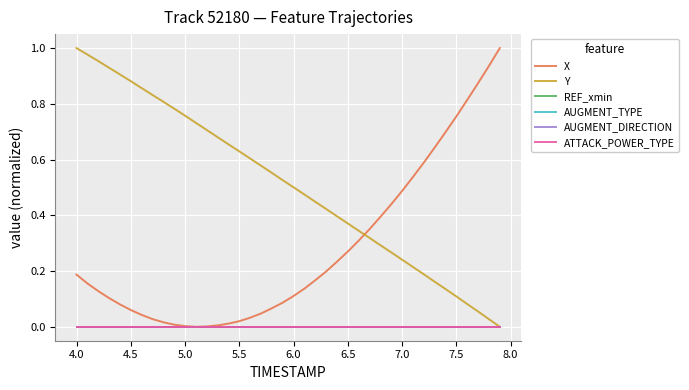

Rank the series by their maximum value, from lowest to highest.

REF_xmin, AUGMENT_TYPE, AUGMENT_DIRECTION, ATTACK_POWER_TYPE, X, Y